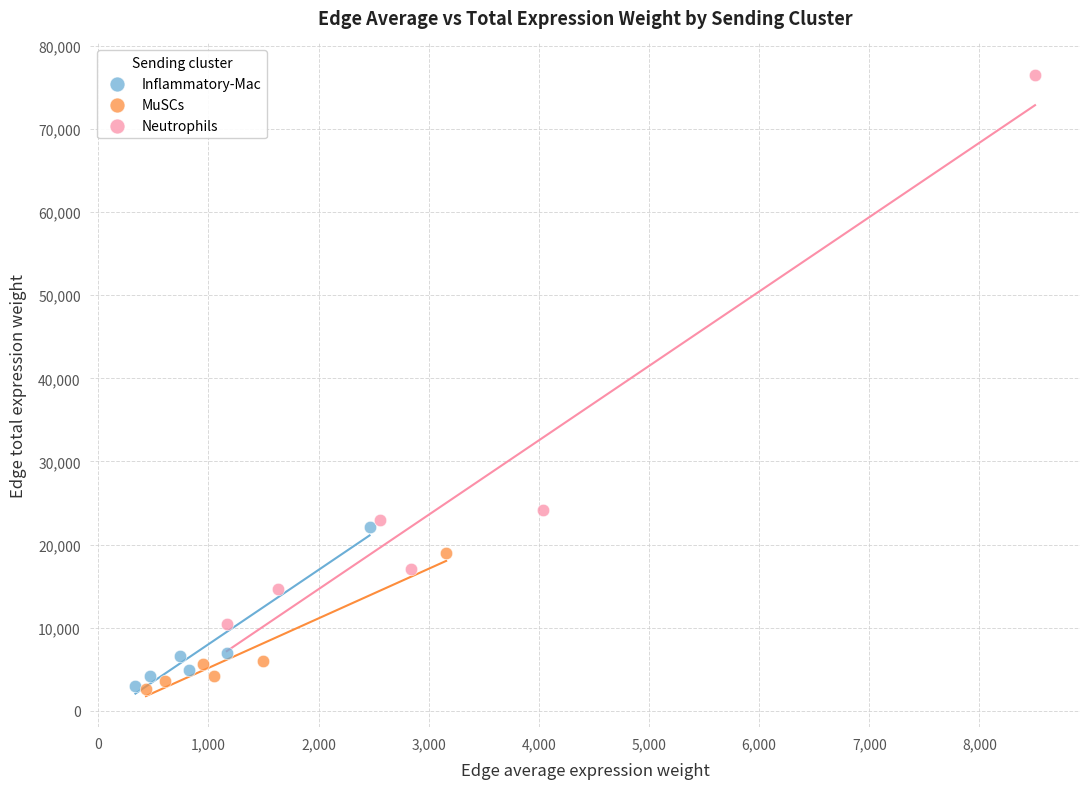

Which series has the widest spread of Y values?

Neutrophils